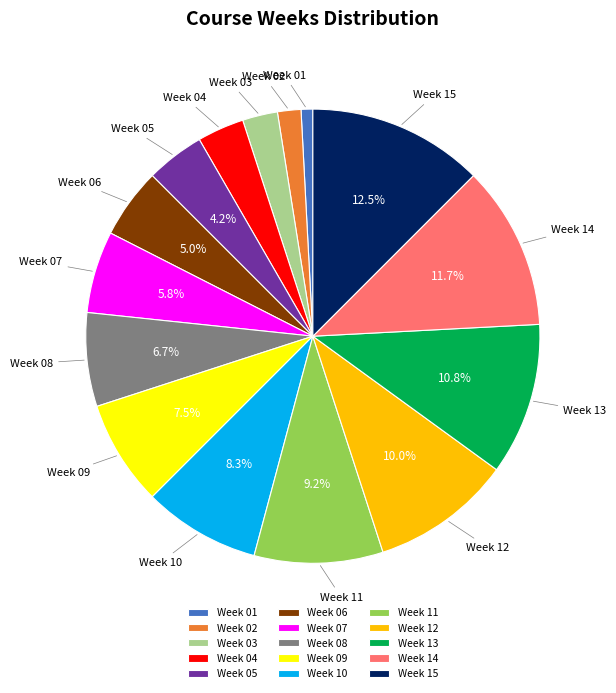

To the nearest percent, what percentage of the pie is Week 04?

3%